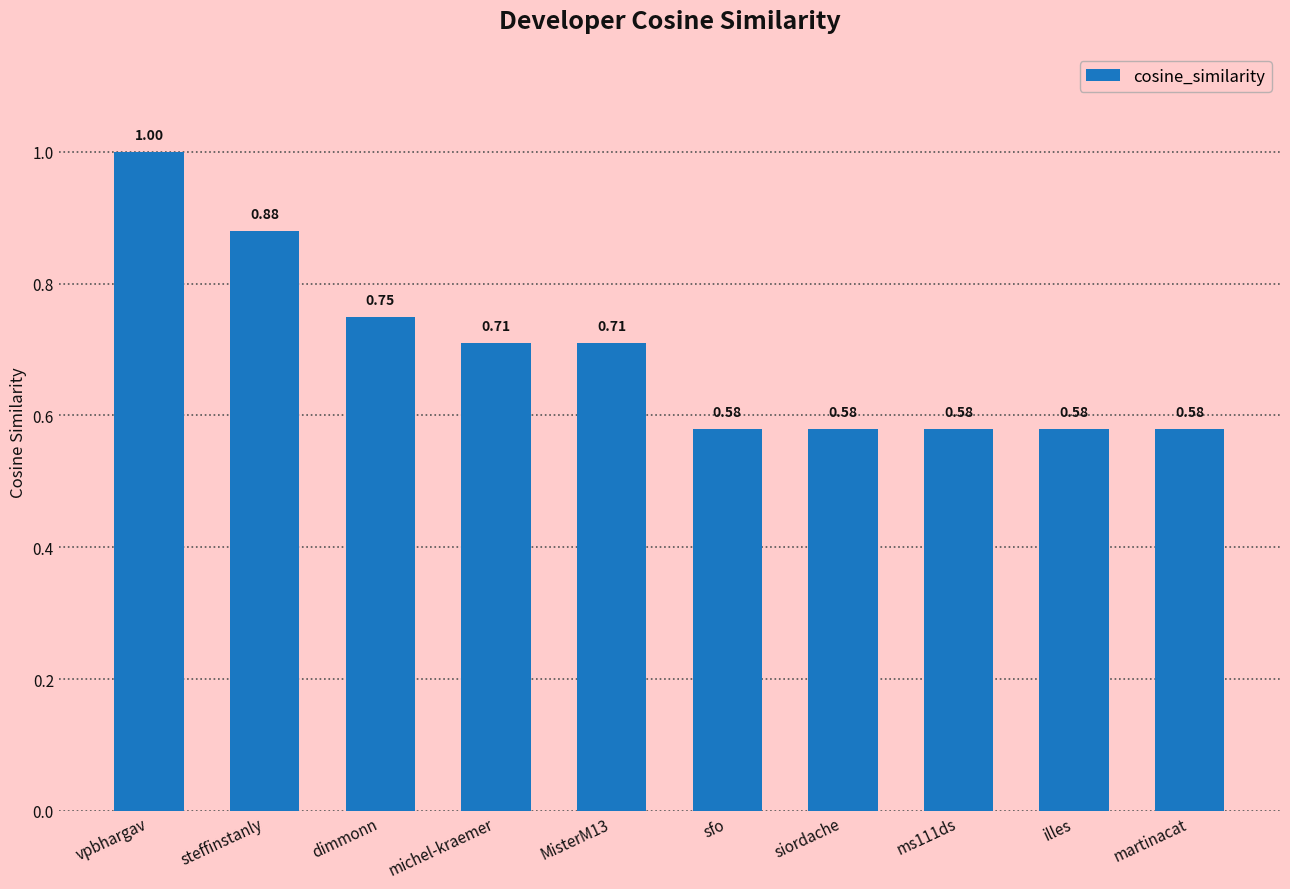

Which has a higher value, martinacat or michel-kraemer?

michel-kraemer